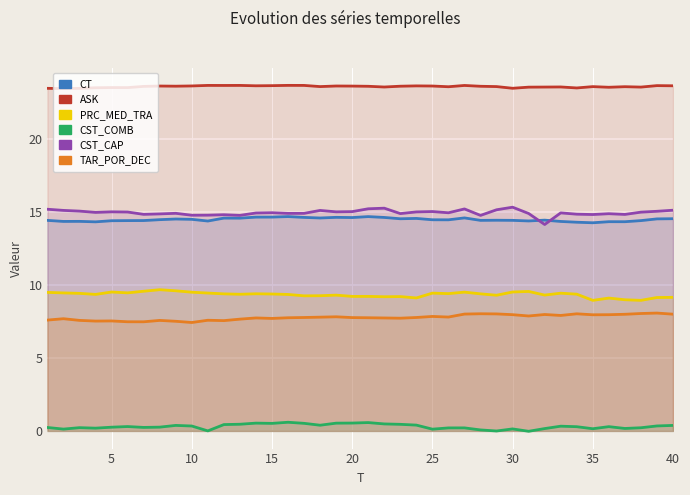

What is the maximum value shown in the chart?

23.7